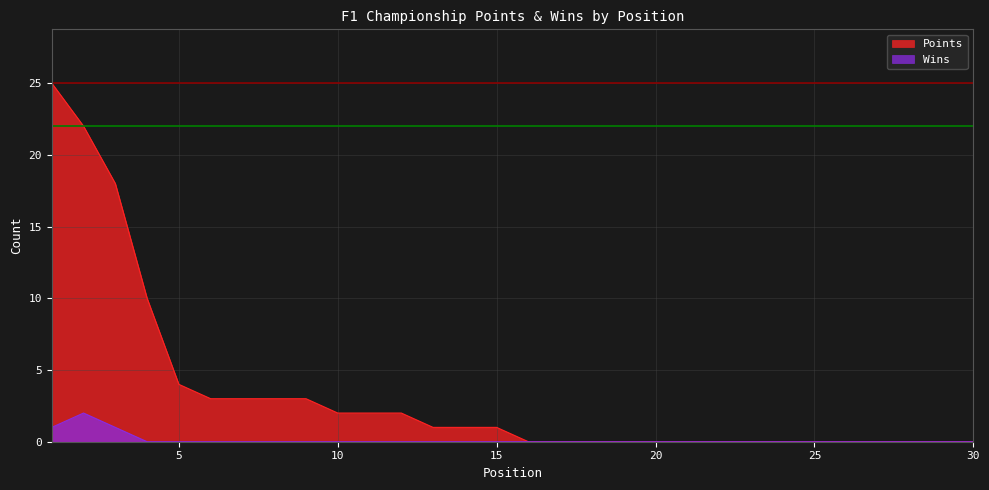

True or false: Points has more than 2 interior local peaks.

False